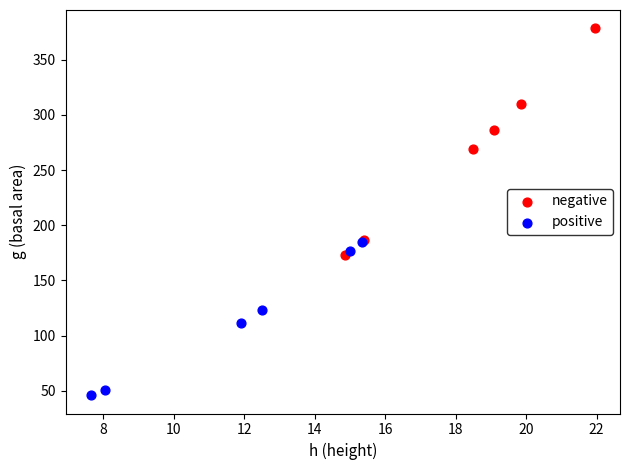

Which series has the largest Y range (max minus min)?

negative